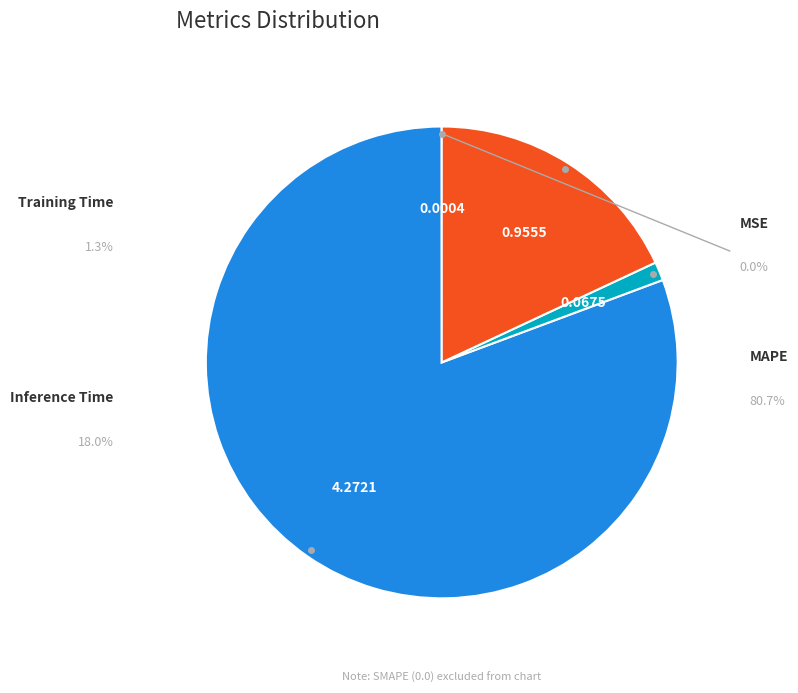

What percentage is NOT represented by Inference Time?

82.0%